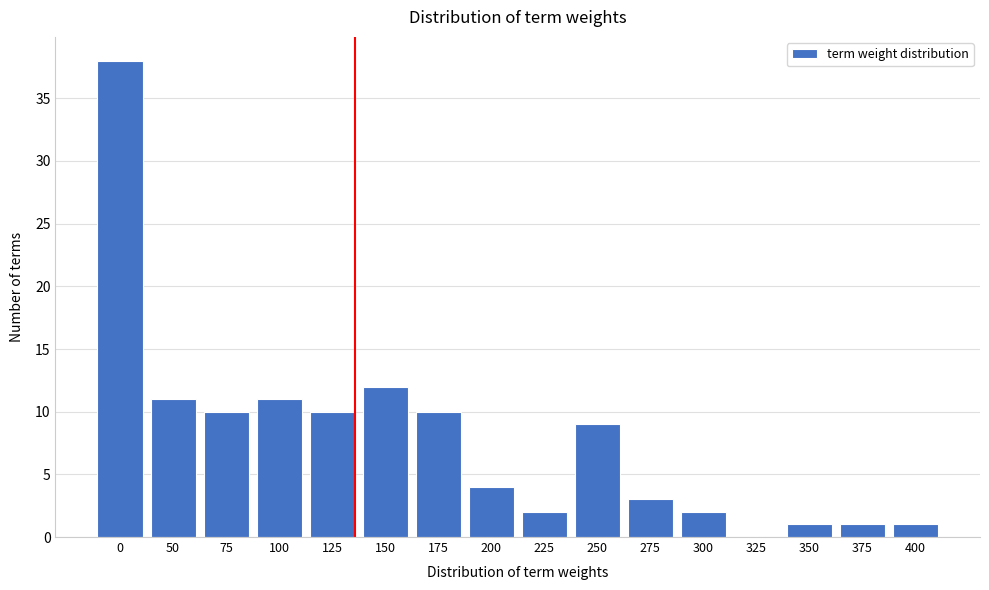

Reading left to right, extract all data points from this chart.

0=38	50=11	75=10	100=11	125=10	150=12	175=10	200=4	225=2	250=9	275=3	300=2	325=0	350=1	375=1	400=1